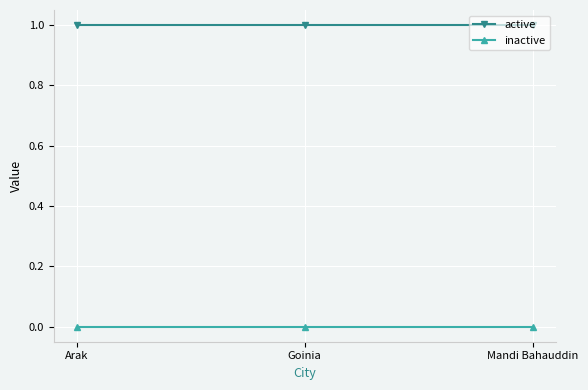

The value of inactive at Goinia is 0. True or false?

True